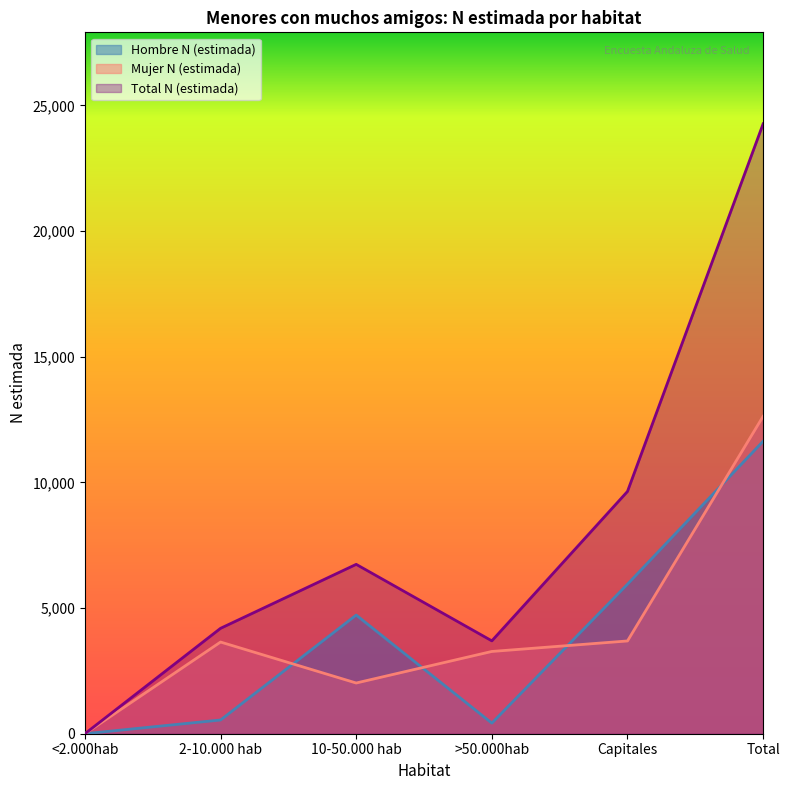

What is the difference between the maximum and minimum values in the Hombre N (estimada) series?

11637